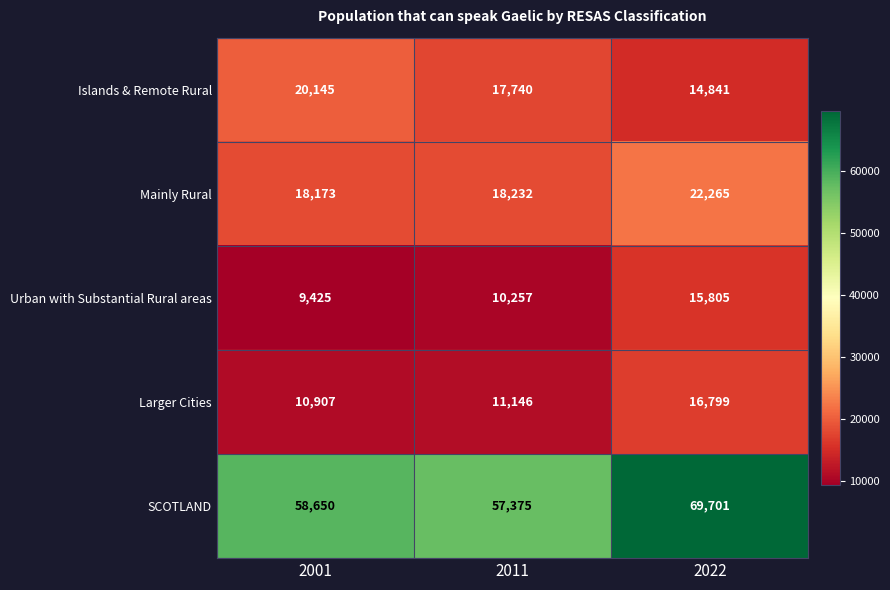

List the series in order of their peak value, highest first.

SCOTLAND, Mainly Rural, Islands & Remote Rural, Larger Cities, Urban with Substantial Rural areas